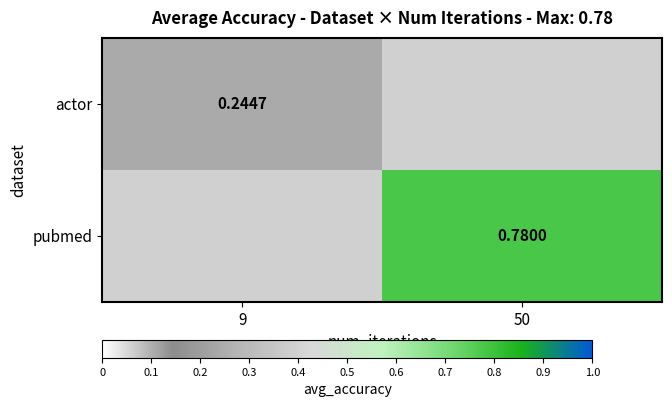

How many data points does each series have?

2